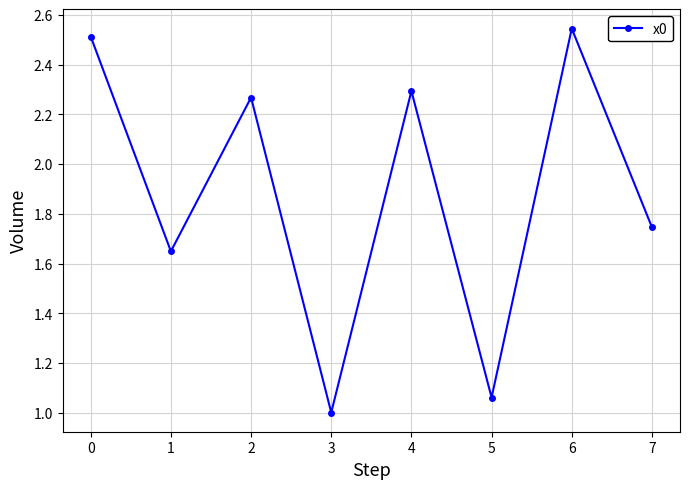

Which category has the highest value across all series?

6